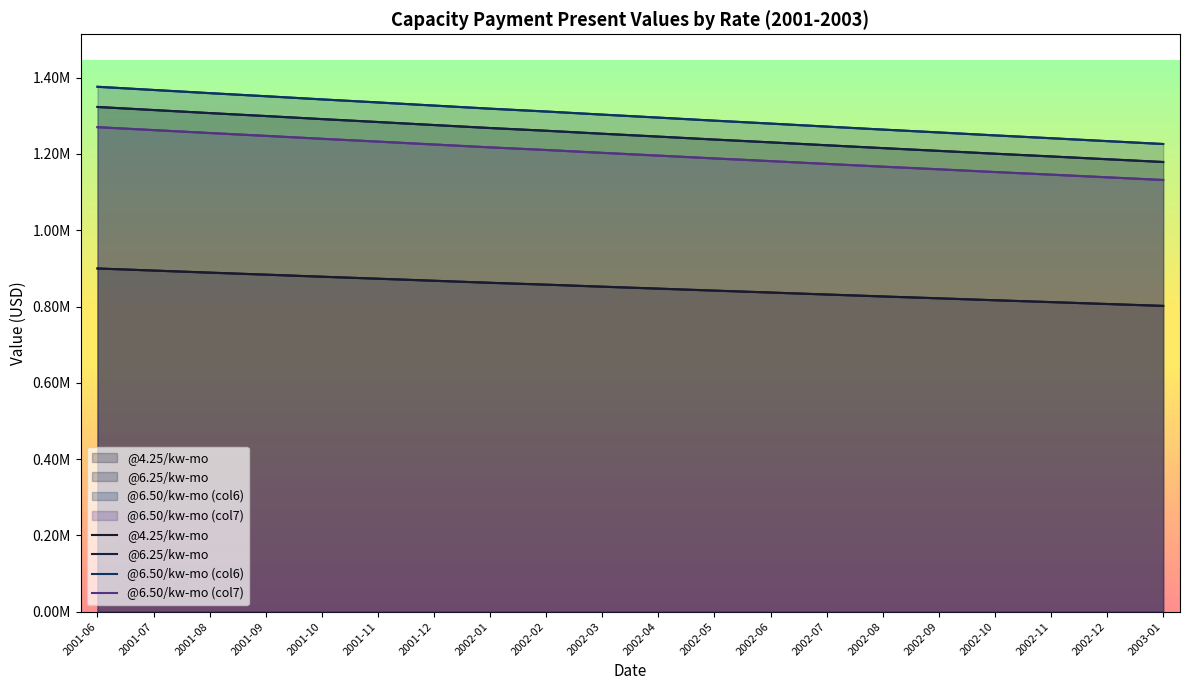

Which series has the widest spread of values?

@6.50/kw-mo (col6)